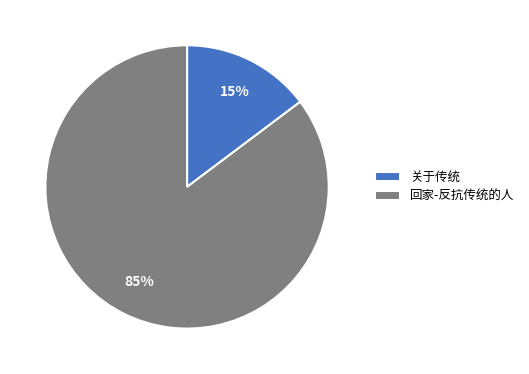

True or false: 回家-反抗传统的人 accounts for 77% of the total.

False